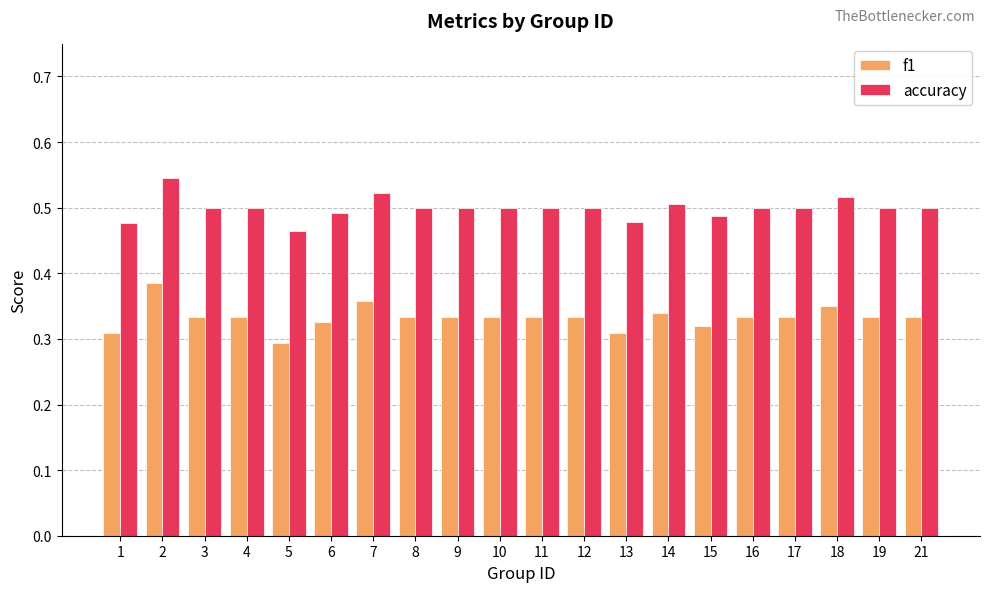

Is it true that f1 equals 0.5 at 18?

False